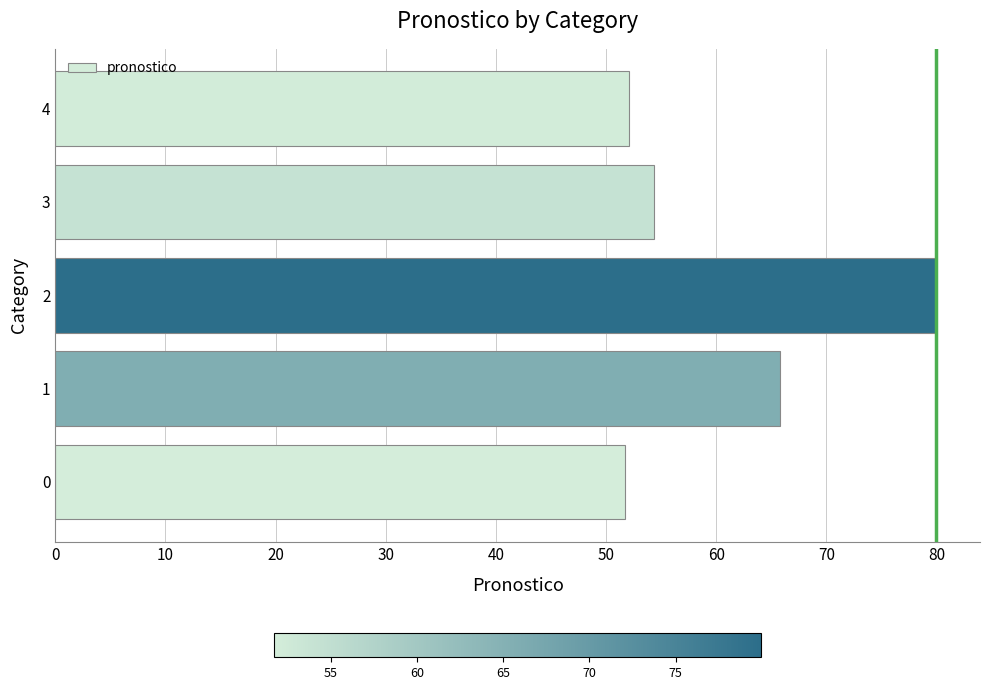

What is the difference between the maximum and minimum values?

28.2